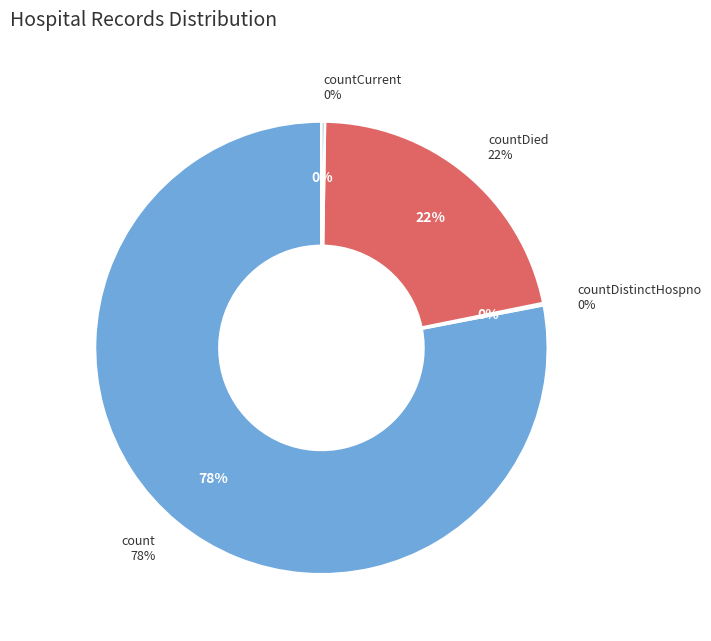

What portion of the pie excludes countCurrent?

99.8%